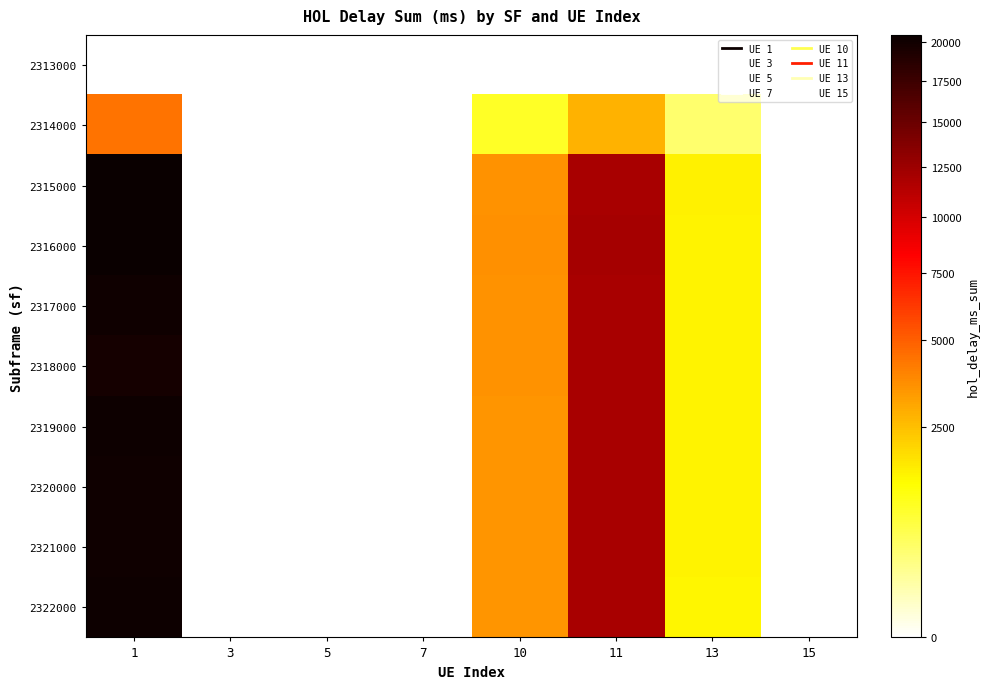

Rank the series at 11 from lowest to highest value.

2313000, 2314000, 2318000, 2321000, 2320000, 2315000, 2317000, 2319000, 2322000, 2316000